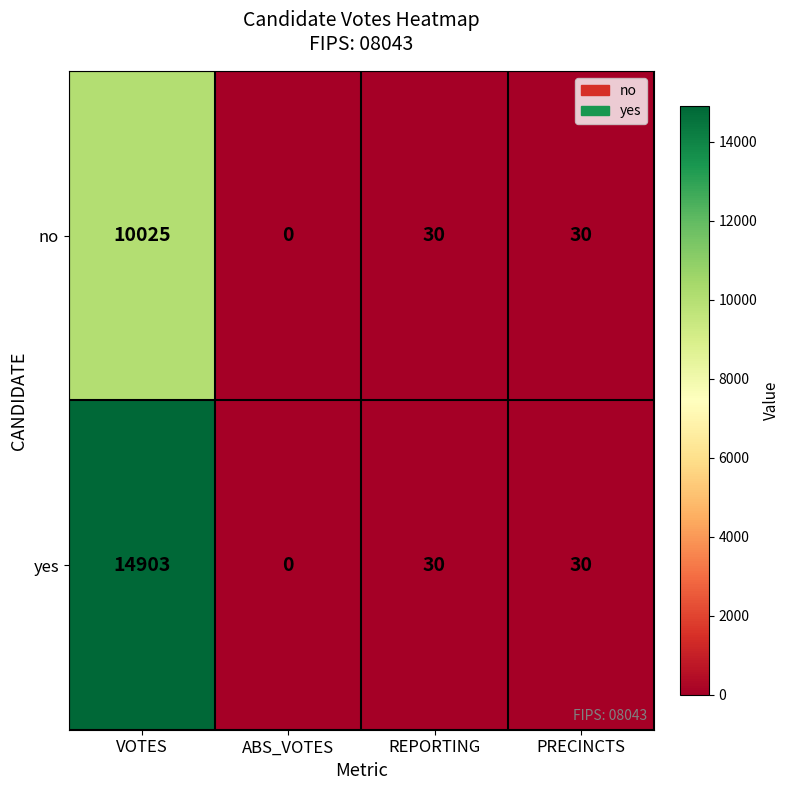

Reading left to right, extract all data points from this chart.

no: VOTES=10025	ABS_VOTES=0	REPORTING=30	PRECINCTS=30
yes: VOTES=14903	ABS_VOTES=0	REPORTING=30	PRECINCTS=30